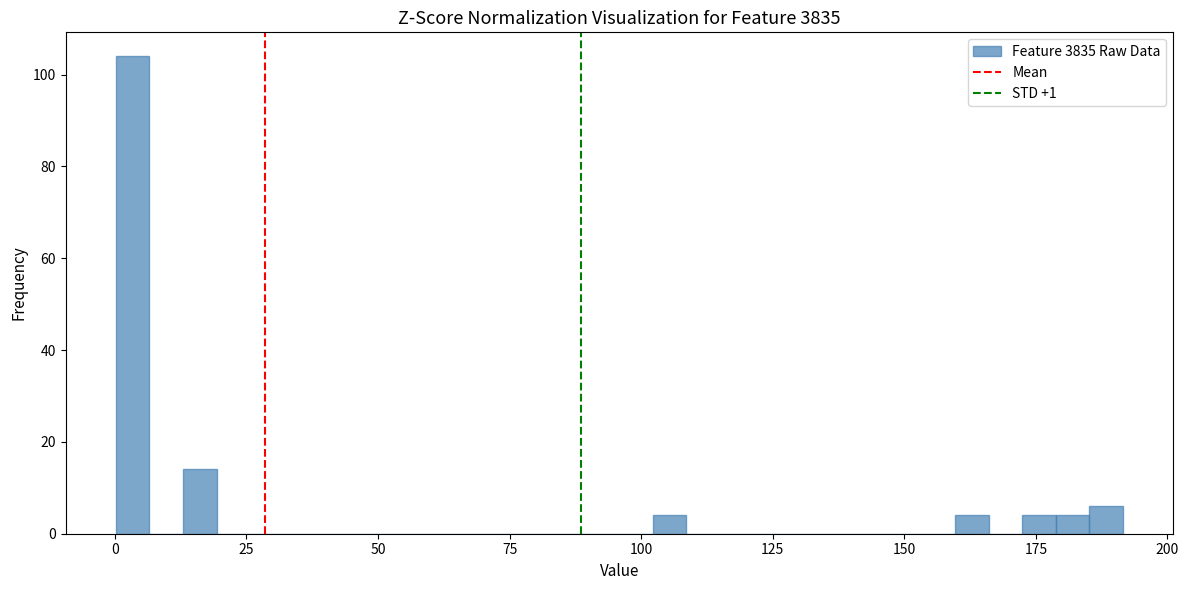

Around what value on the x-axis is the tallest bar? Give the approximate position of its centre, as read against the axis.

5